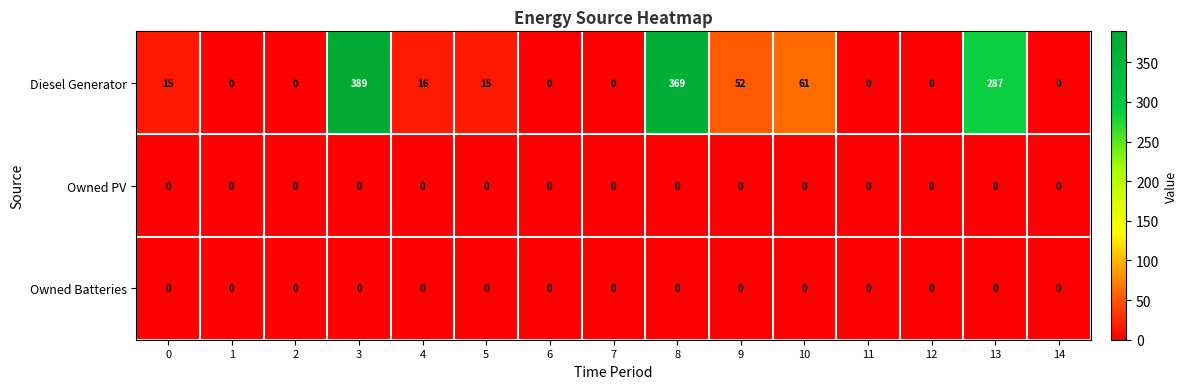

The Owned PV series shows 0 at 14. True or false?

True